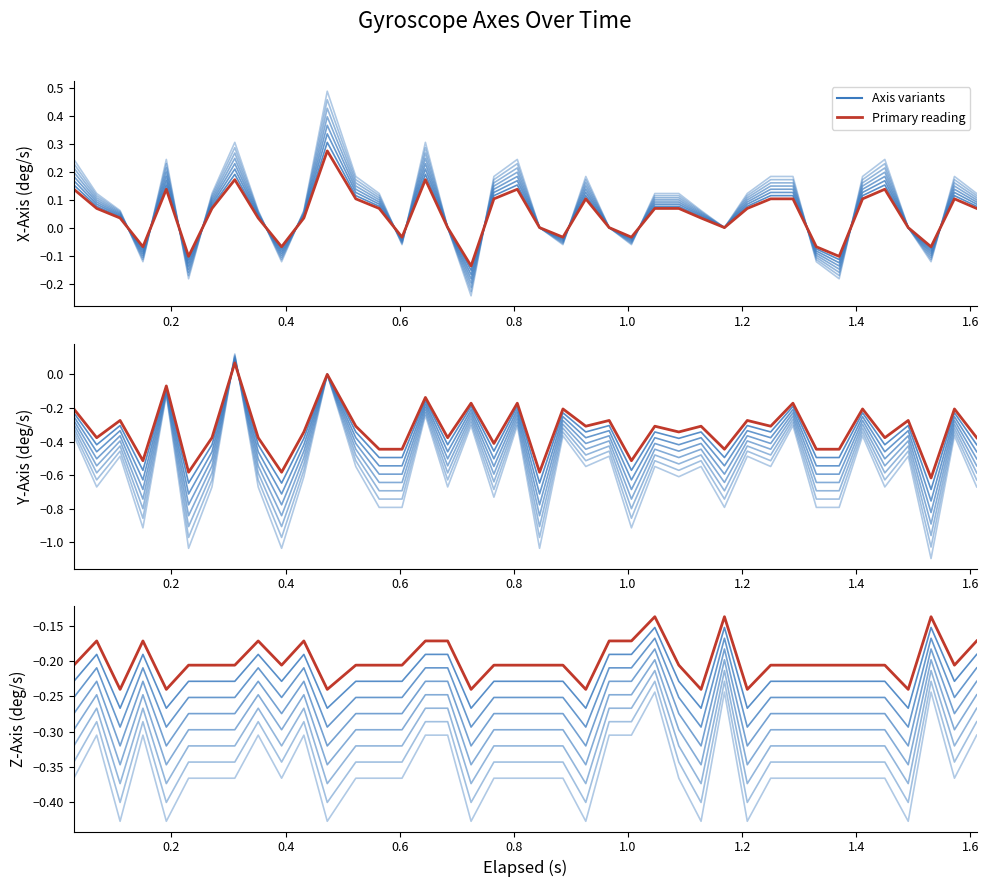

How many lines are shown in the chart?

3